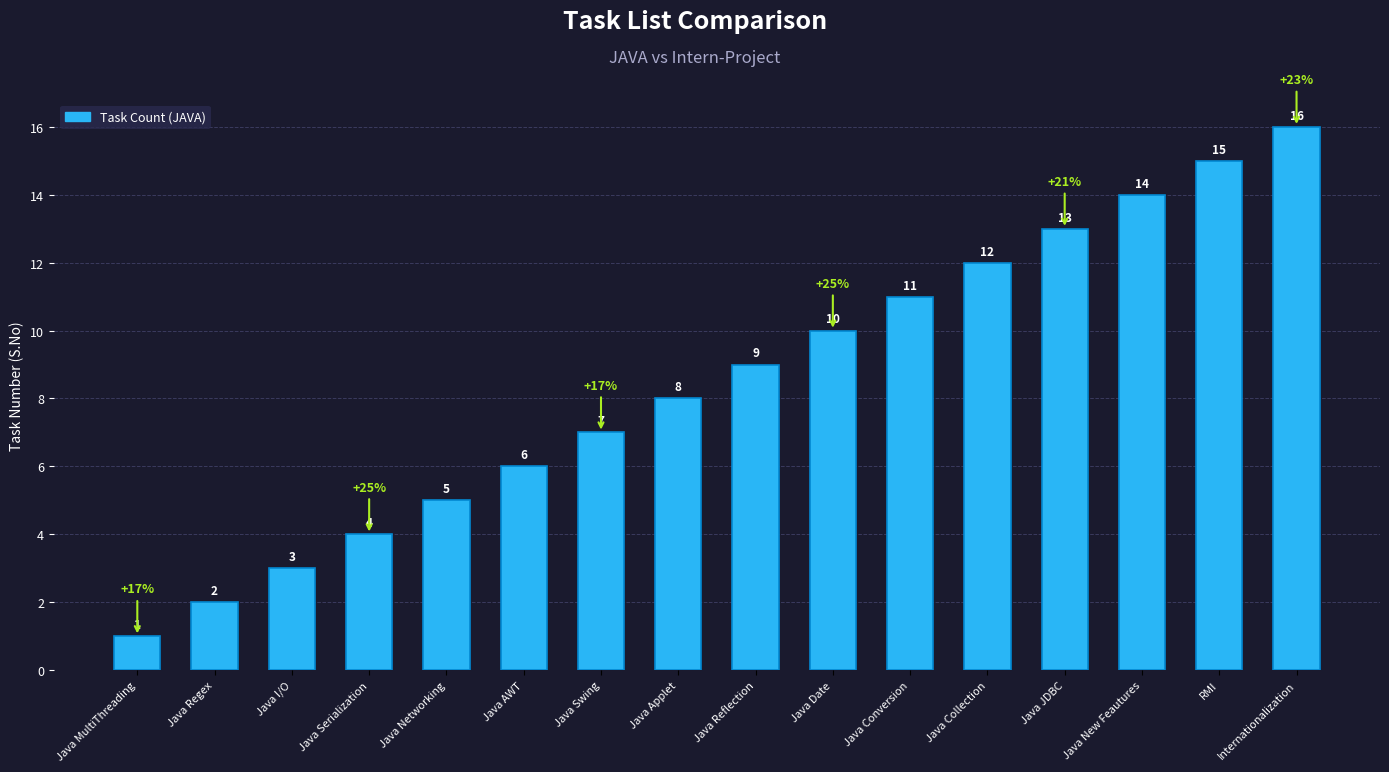

What is the change in value from Java Serialization to Java JDBC?

+9